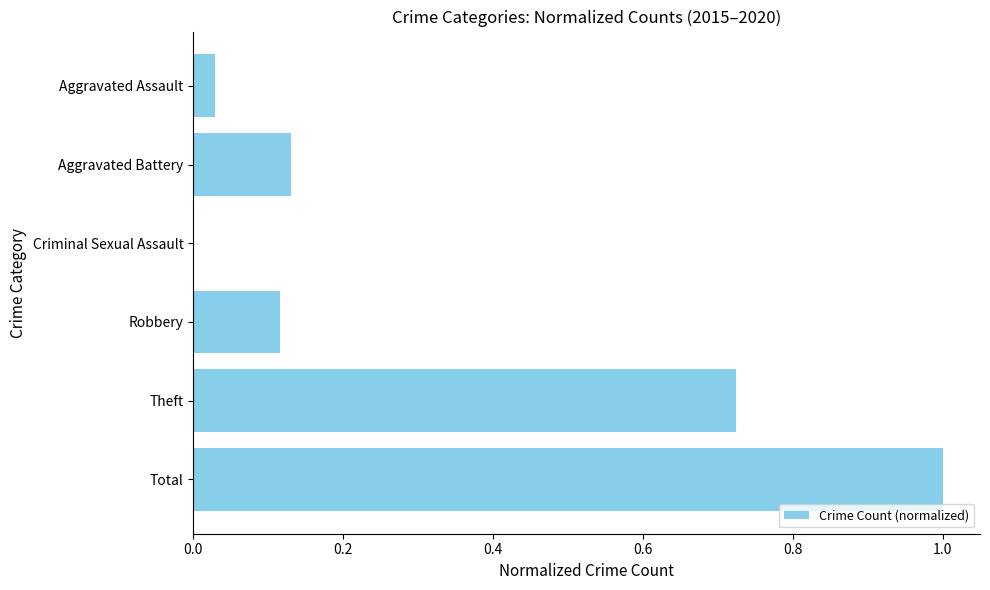

Which has a higher value, Aggravated Assault or Total?

Total